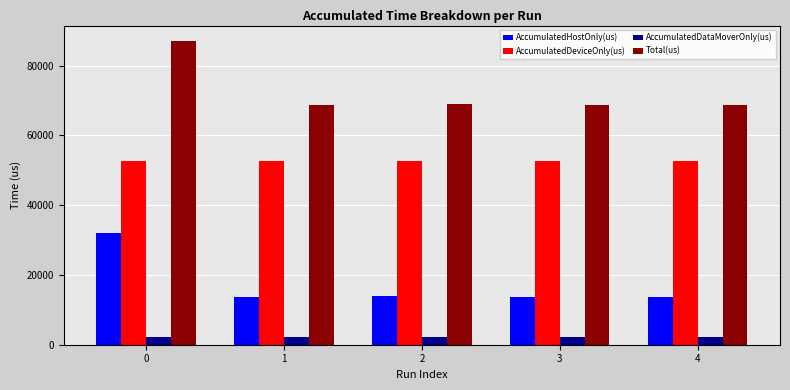

The value of AccumulatedDataMoverOnly(us) at 3 is 2218.9. True or false?

True